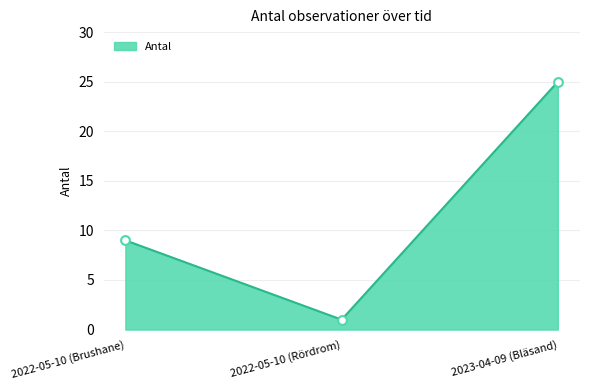

What is the ratio of the value at 2022-05-10 (Brushane) to the value at 2023-04-09 (Bläsand)?

0.4